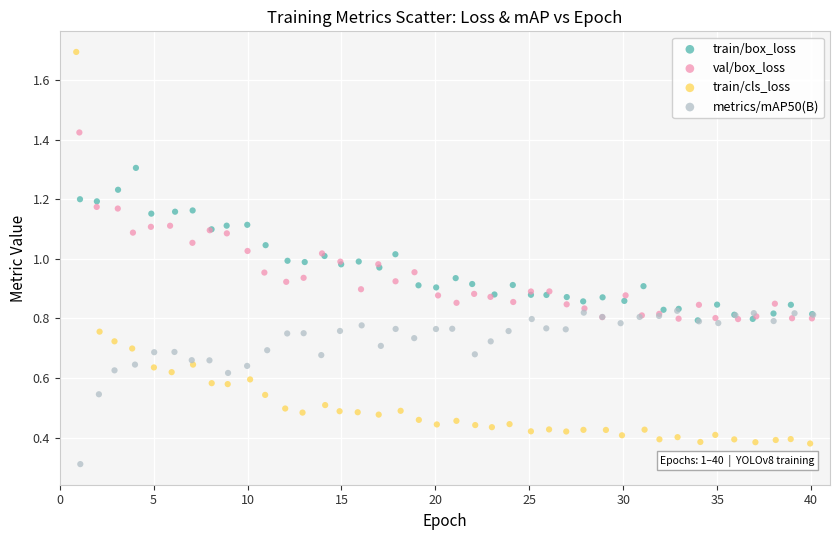

Which series contains the lowest Y value?

metrics/mAP50(B)